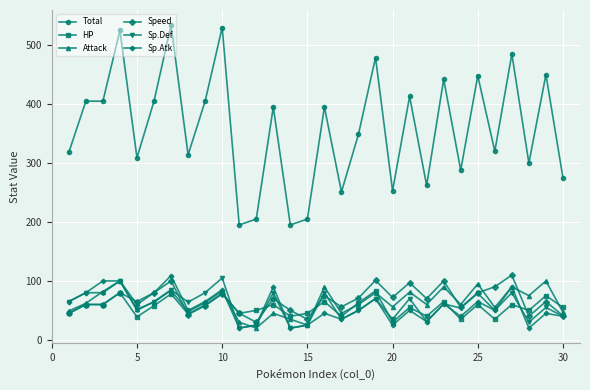

Which series has the largest total across all categories?

Total